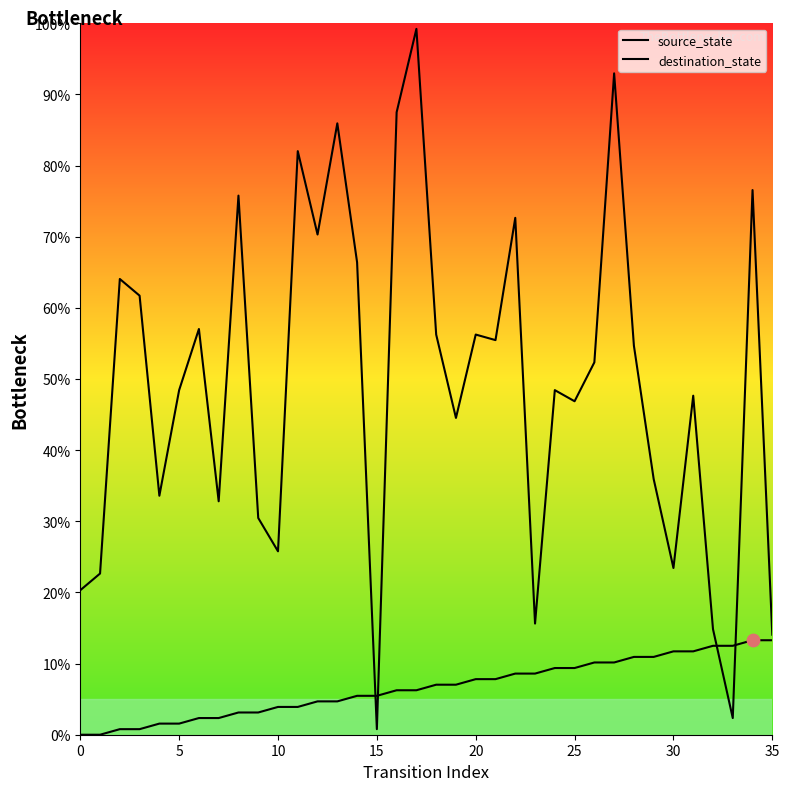

At how many categories does at least one series exceed 59?

12